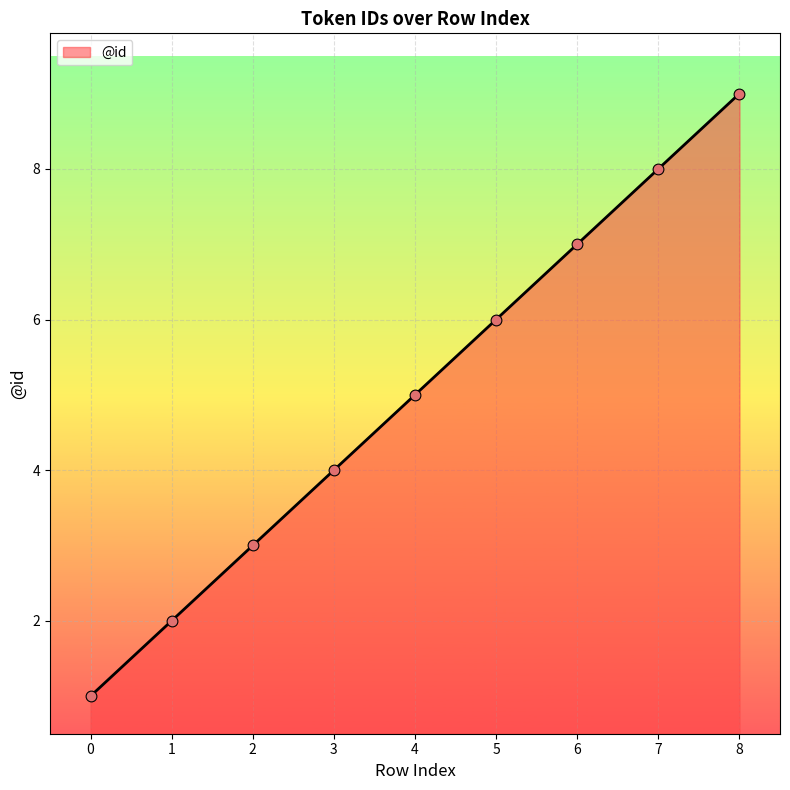

What is the ratio of the value at 7 to the value at 0?

8.0